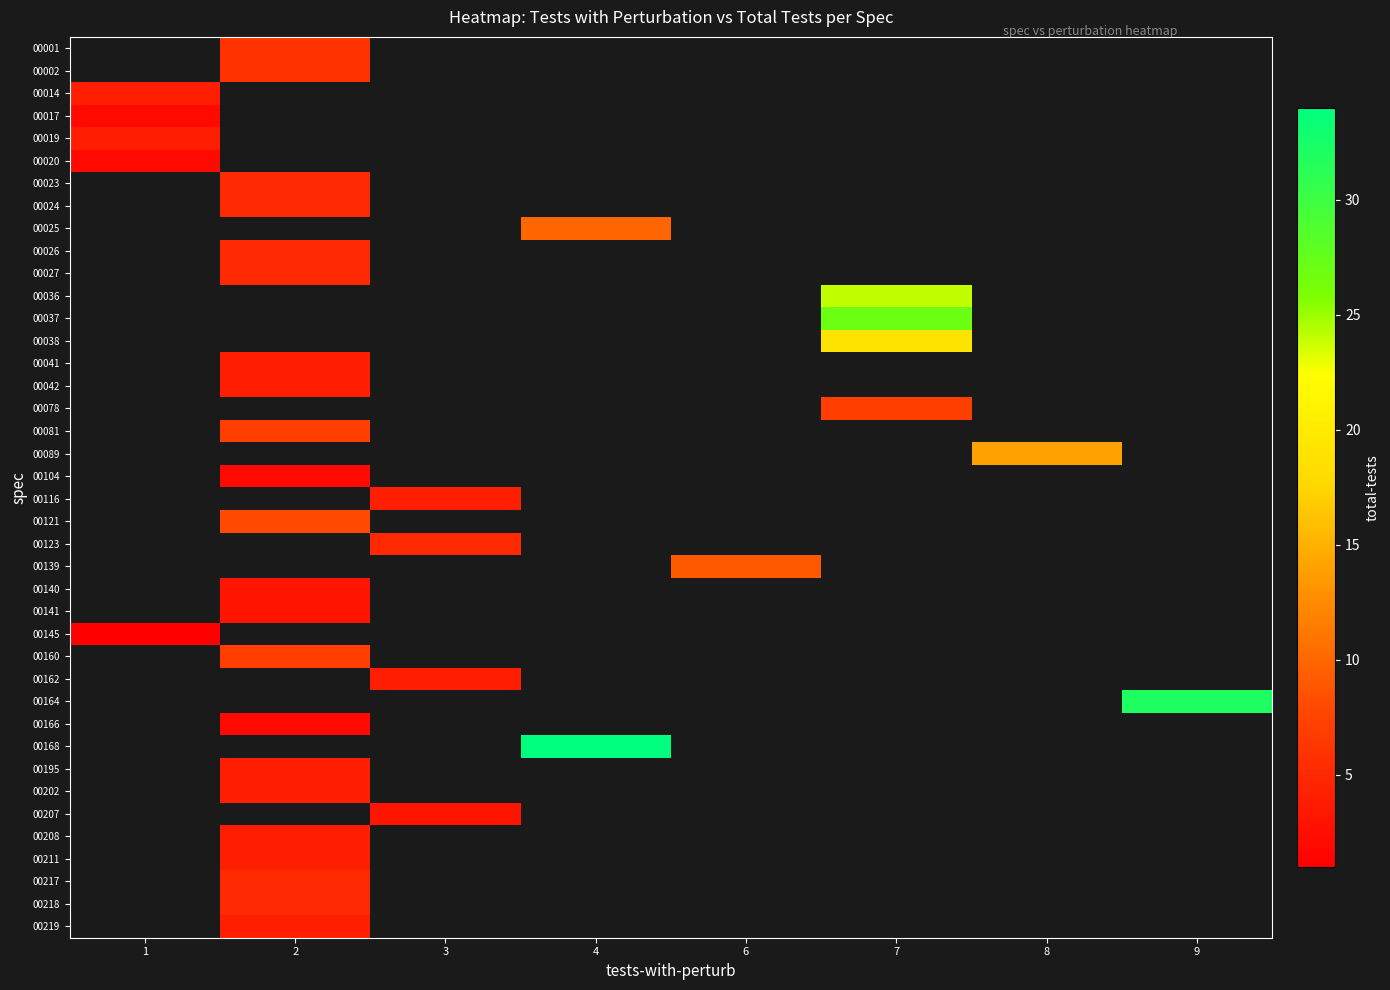

How many series are shown in this chart?

40